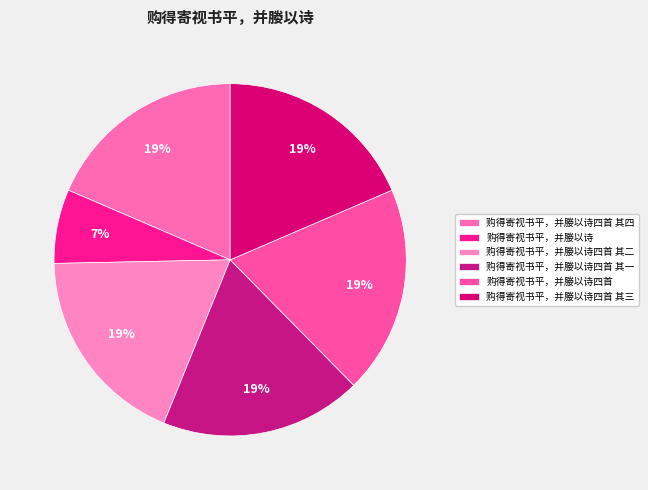

Count the number of slices in the pie.

6